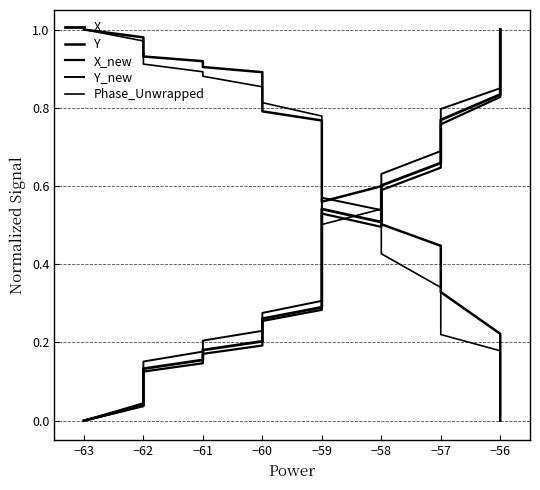

Is this an area chart (filled region under the line)?

No